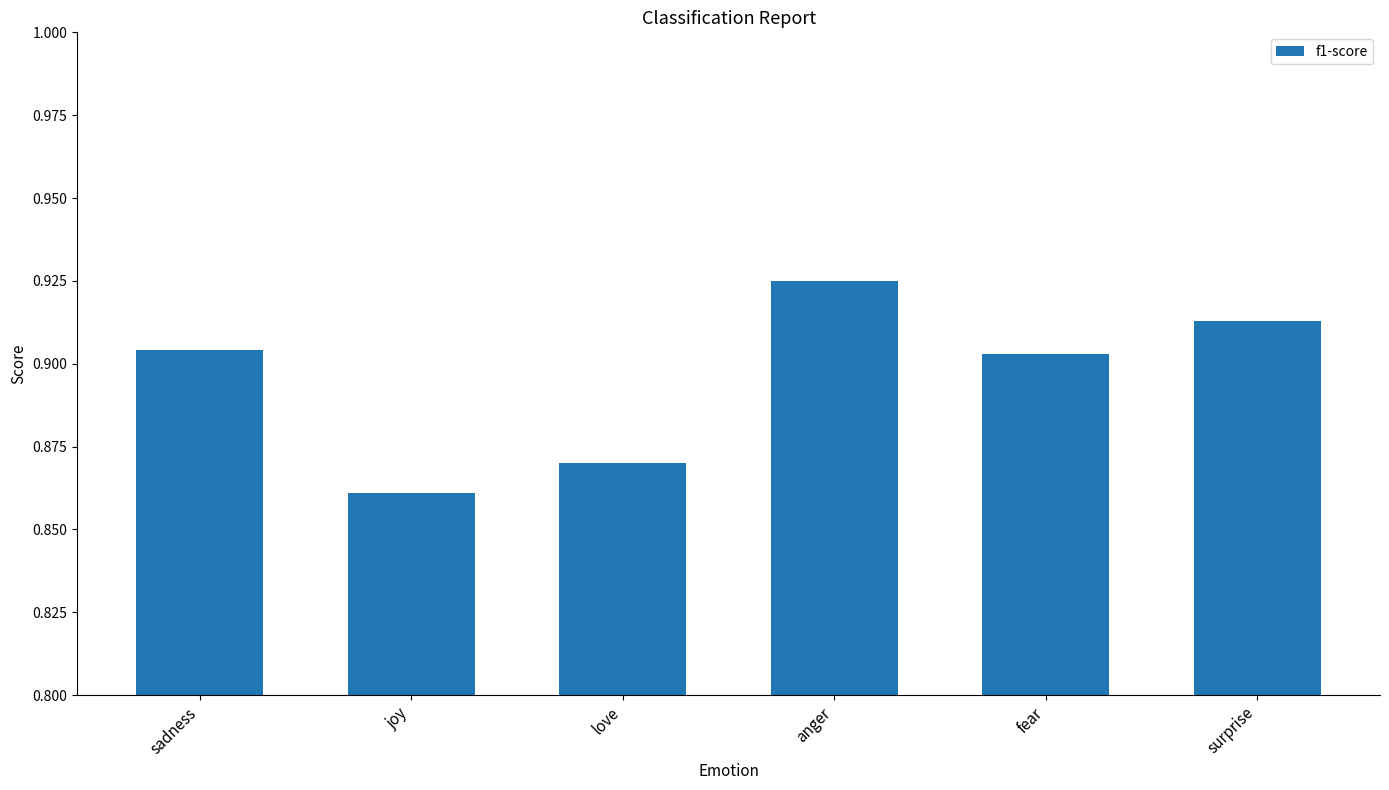

Between sadness and anger, which is larger?

anger